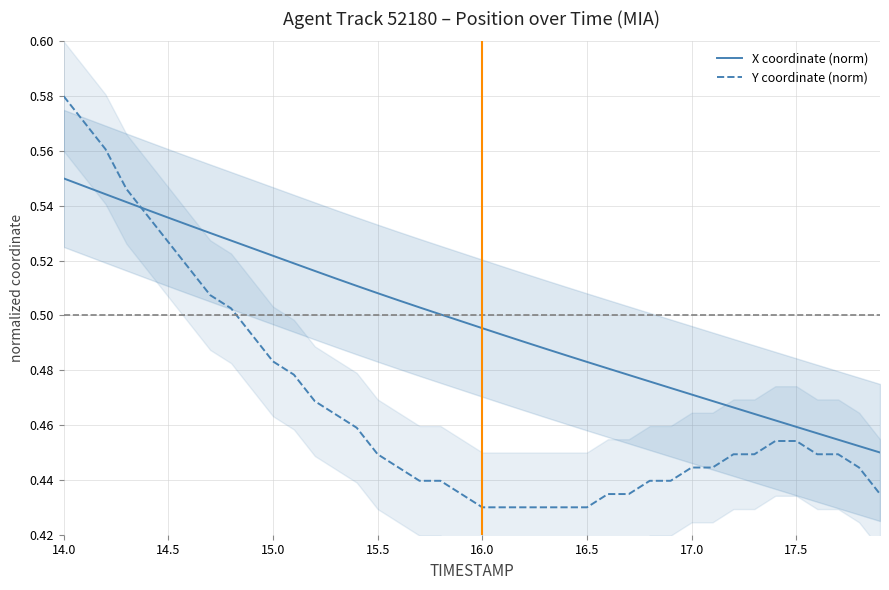

List the series in order of their overall mean, highest first.

X coordinate (norm), Y coordinate (norm)